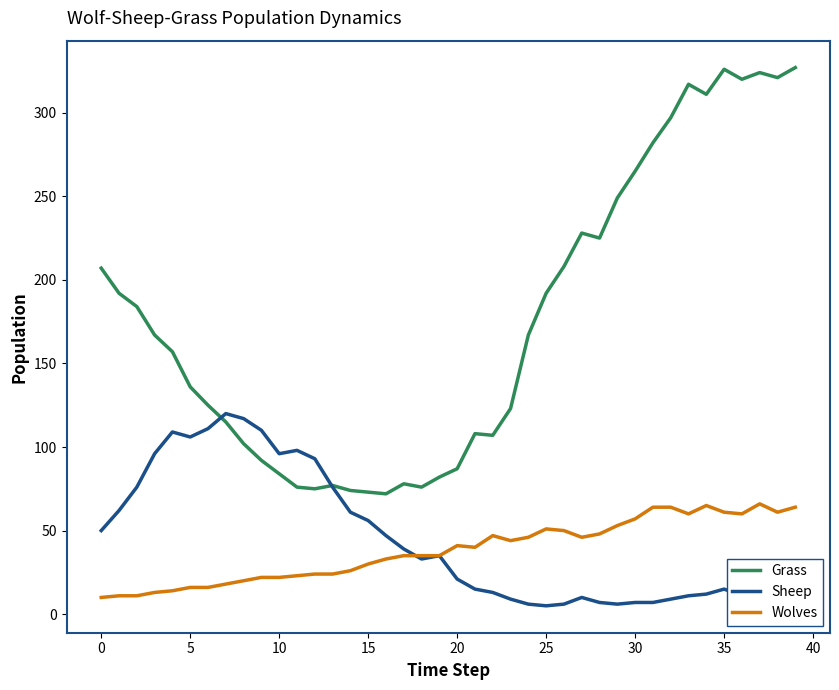

Which series has the widest spread of values?

Grass